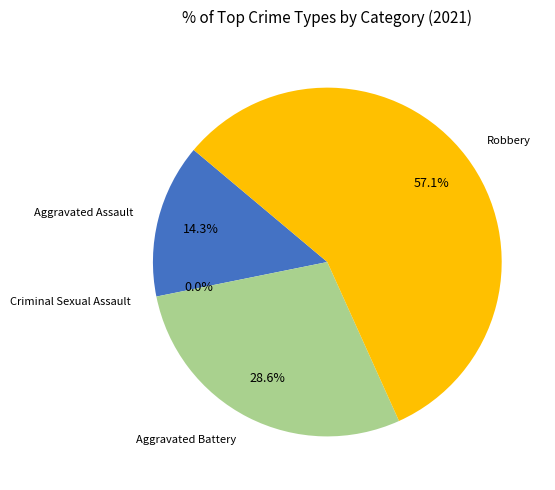

To the nearest percent, what is the average slice percentage?

25%